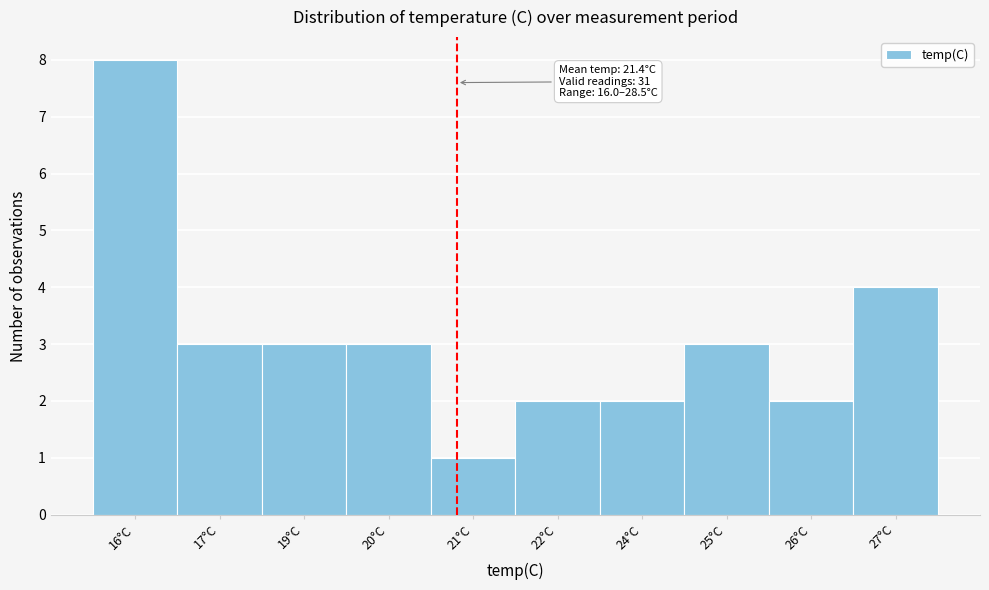

Reading left to right, what are all the values shown in this chart?

16°C=8	17°C=3	19°C=3	20°C=3	21°C=1	22°C=2	24°C=2	25°C=3	26°C=2	27°C=4